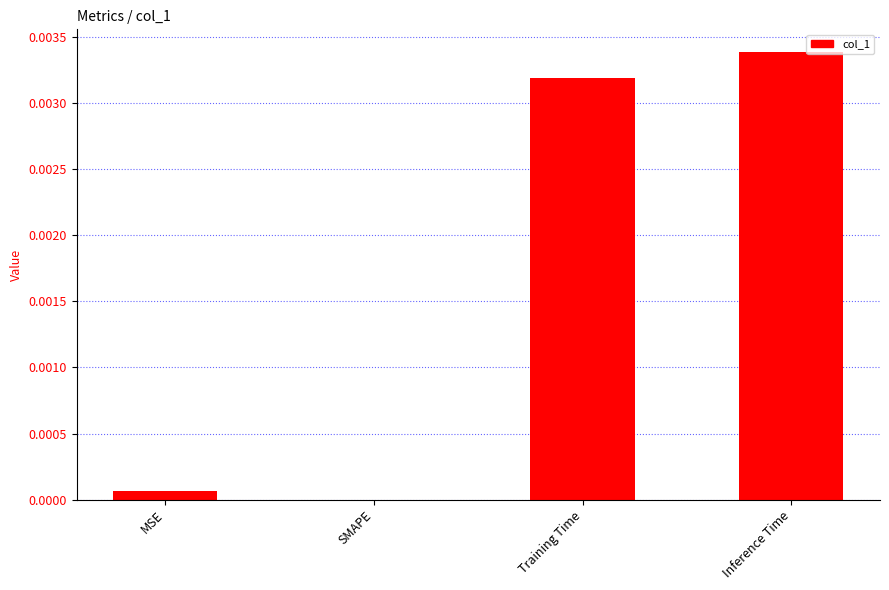

The value at Inference Time is 0.0. True or false?

True